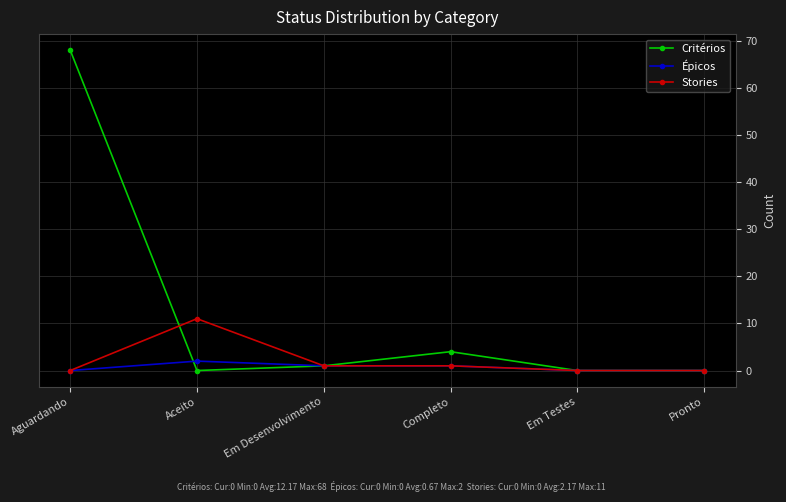

Between which two adjacent categories do Stories and Critérios first intersect?

Aguardando and Aceito